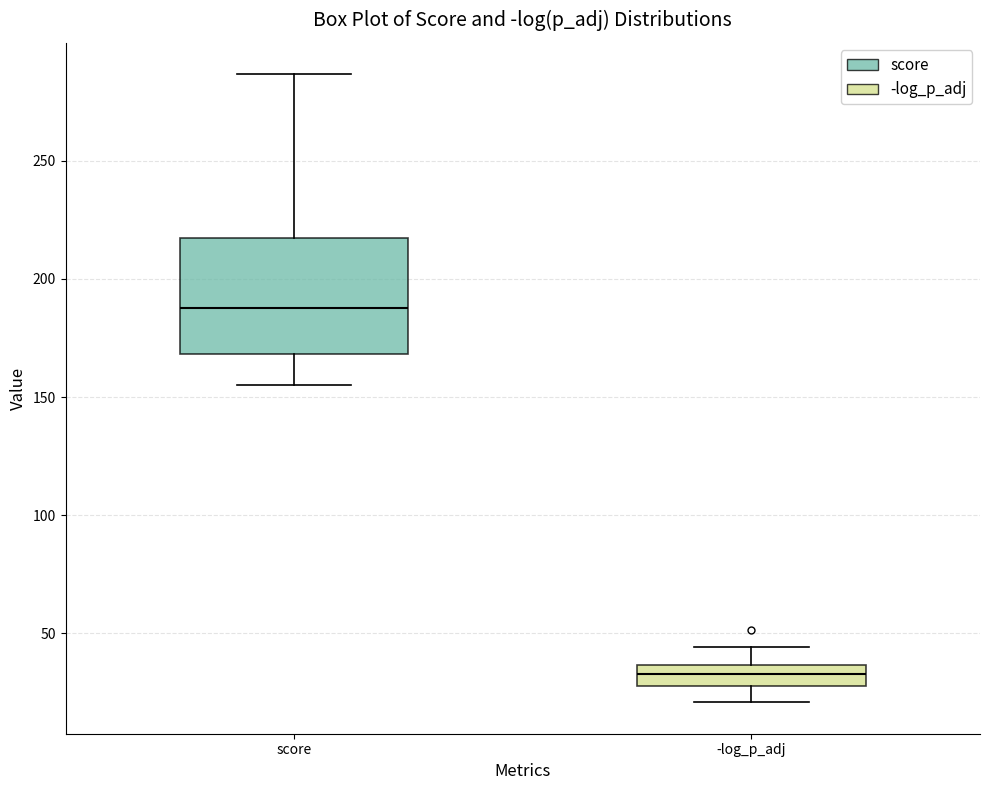

Reading left to right, transcribe this box plot: for each box, give where its median line is, the range the box spans, and where its two whiskers end, as read against the y-axis. The values are not printed on the chart, so give them approximately, as read against the axis.

score: median 190, box 170 to 220, whiskers 155 to 285
-log_p_adj: median 35 (inside the box), box 30 to 35, whiskers 20 to 45